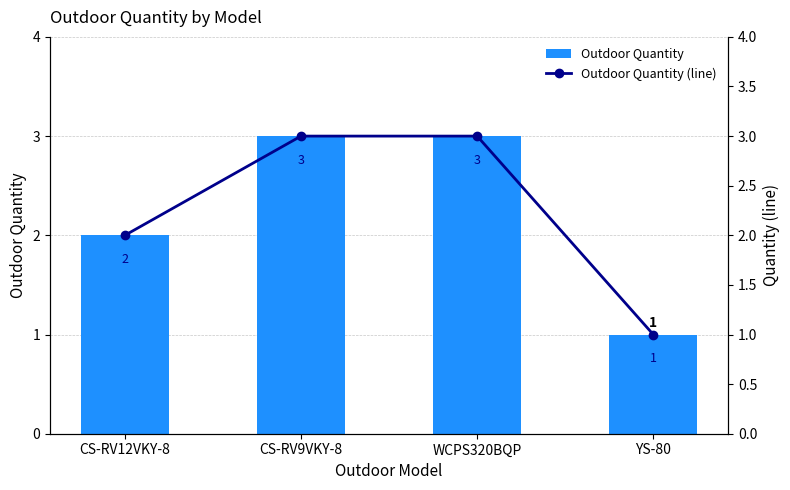

Between YS-80 and WCPS320BQP, which is larger?

WCPS320BQP